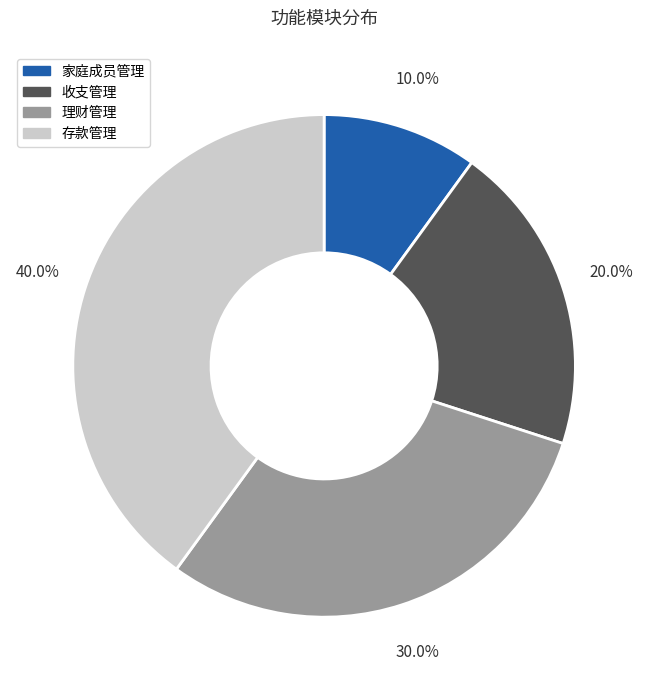

Which slice is the smallest?

家庭成员管理